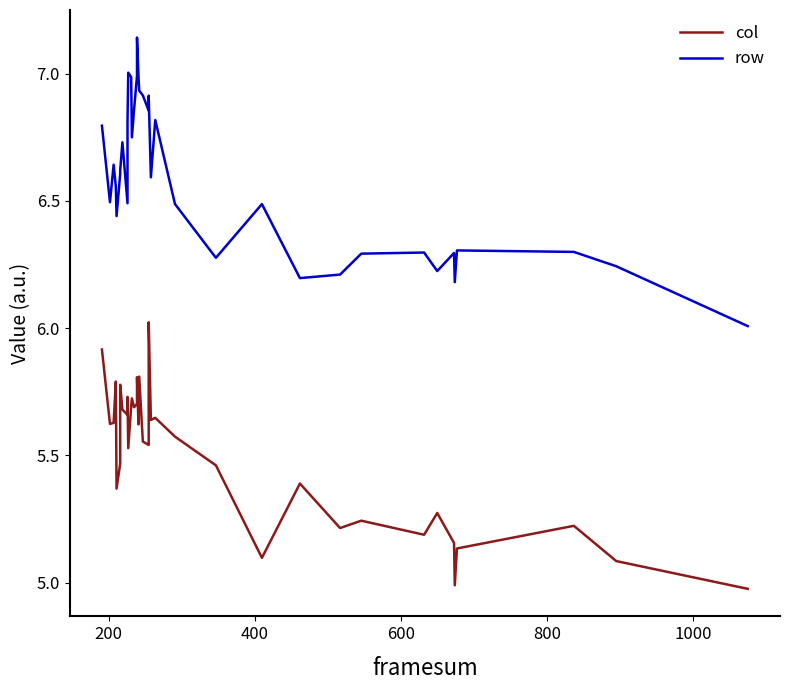

How many lines are shown in the chart?

2